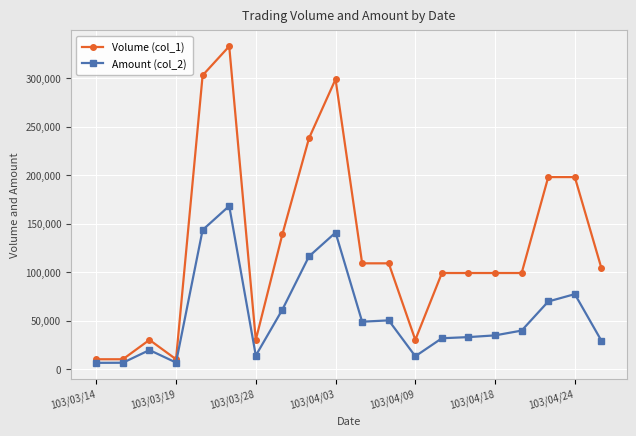

What is the sum of all Amount (col_2) values?

1109120